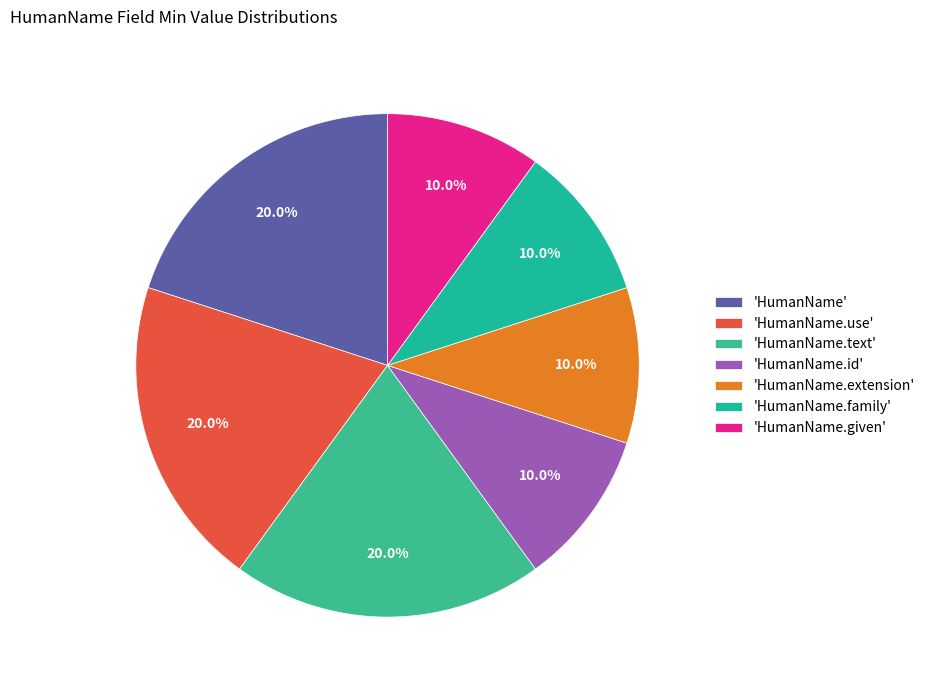

How many segments does this pie chart have?

7